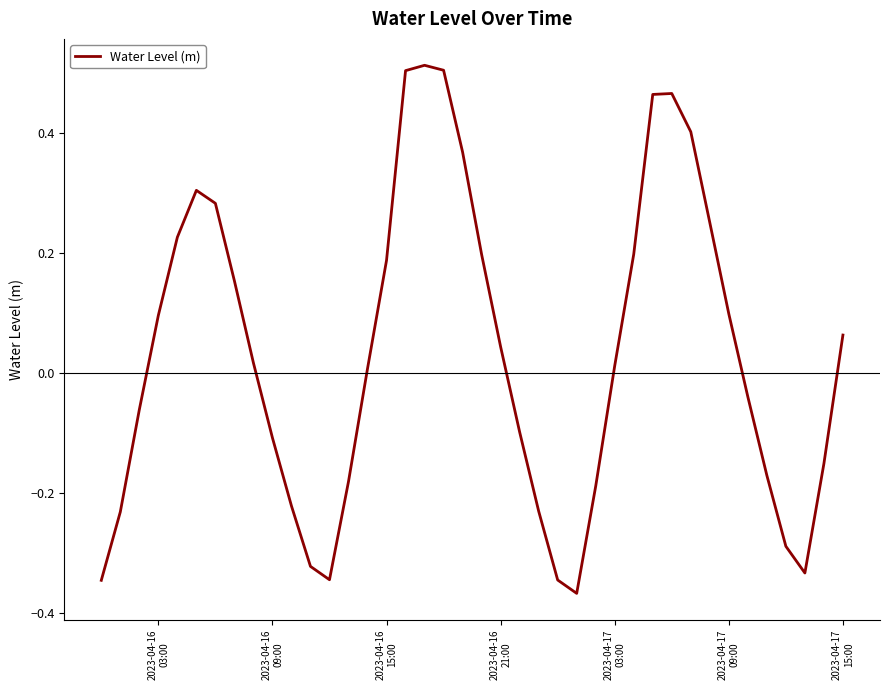

What is the difference between the maximum and minimum values?

0.9